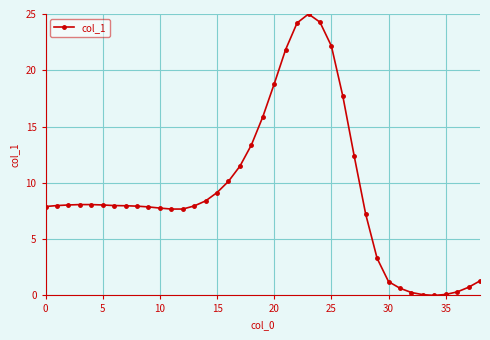

What is the value of the 32nd point from the left?

0.6